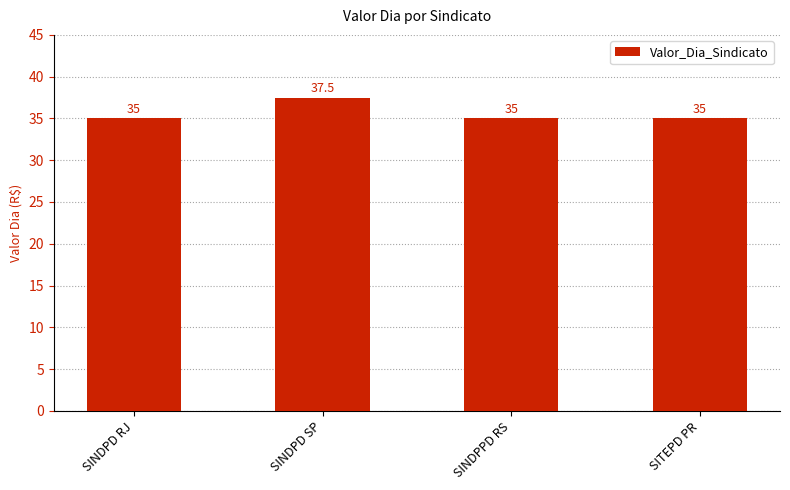

Between SINDPD RJ and SINDPD SP, which is larger?

SINDPD SP